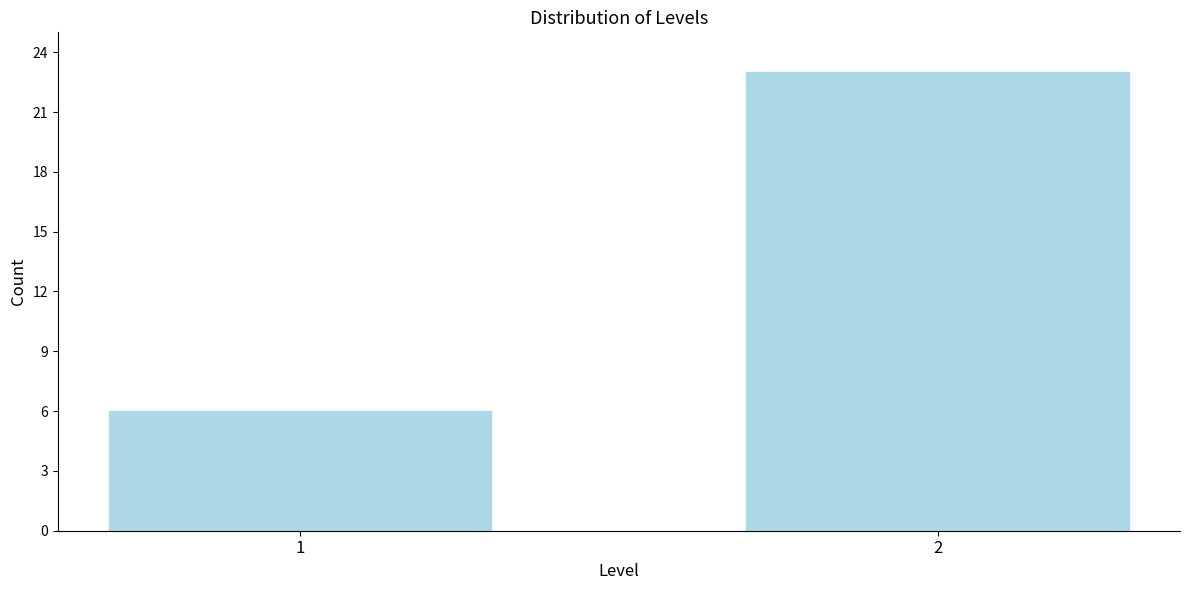

Reading right to left, transcribe all the data shown in this chart.

23	6